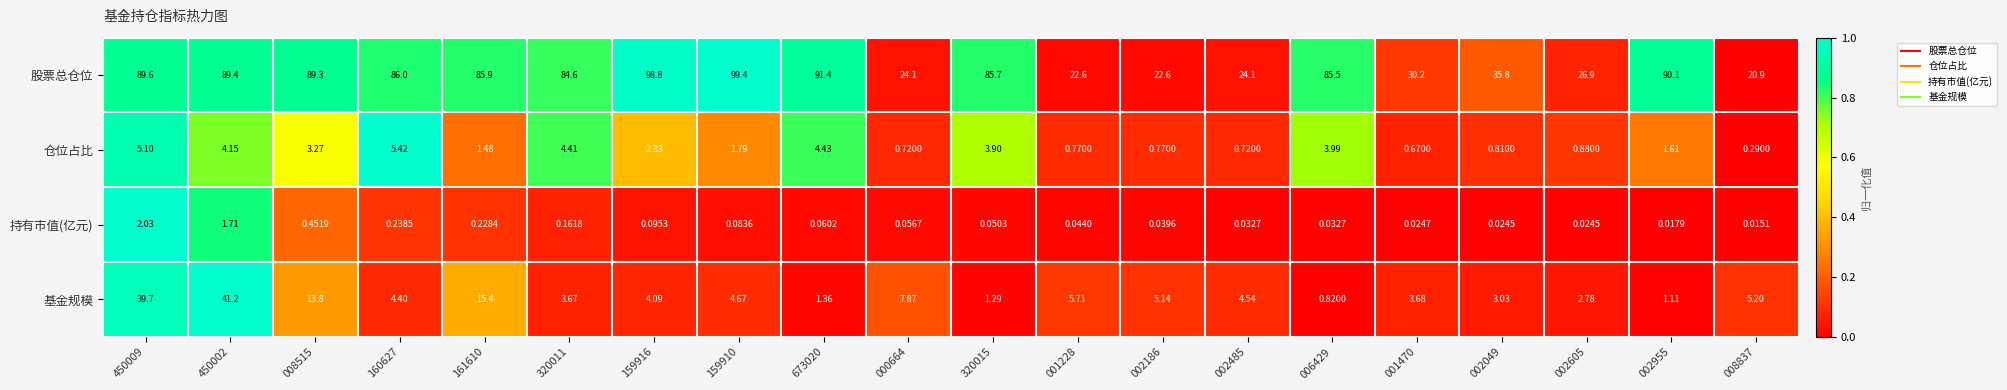

Which series has the largest total across all categories?

股票总仓位